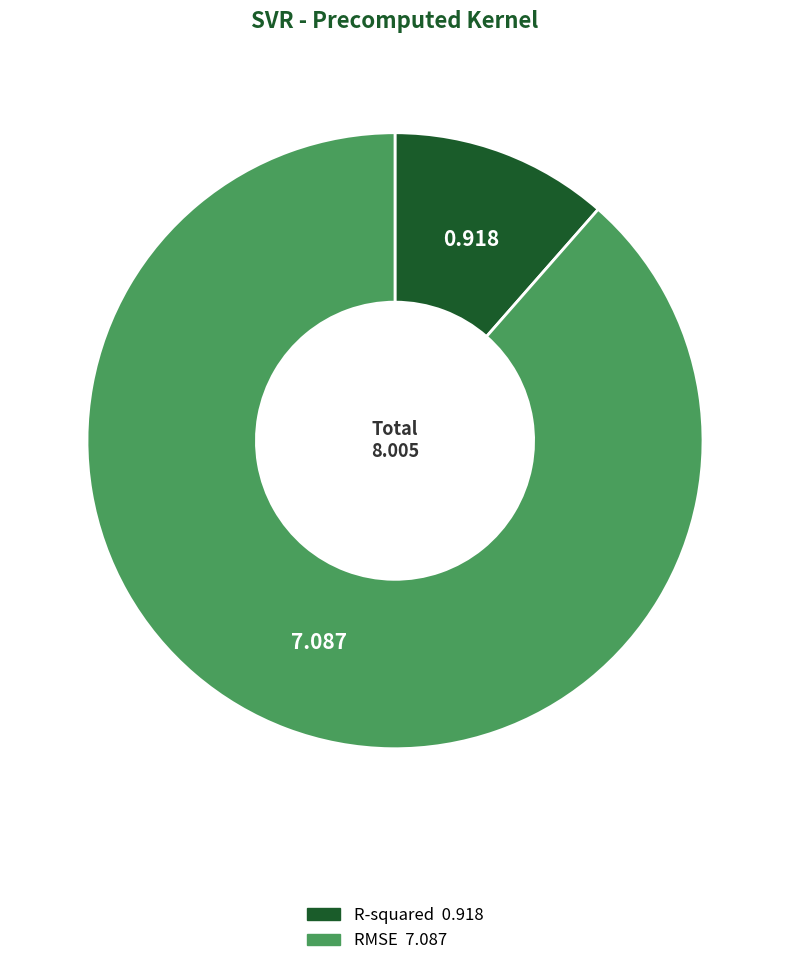

How many segments does this pie chart have?

2